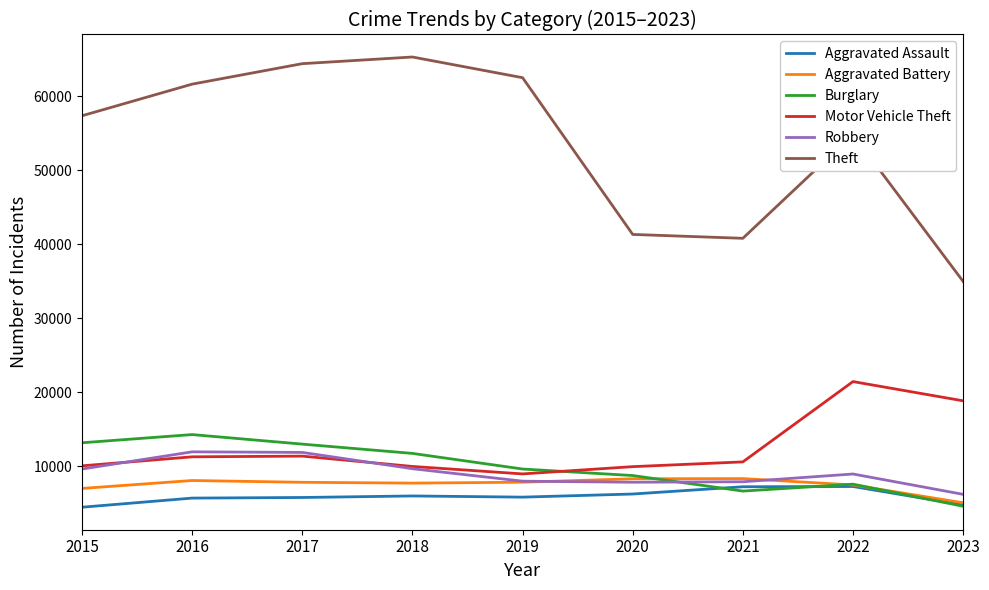

True or false: Aggravated Assault and Robbery intersect in this chart.

False